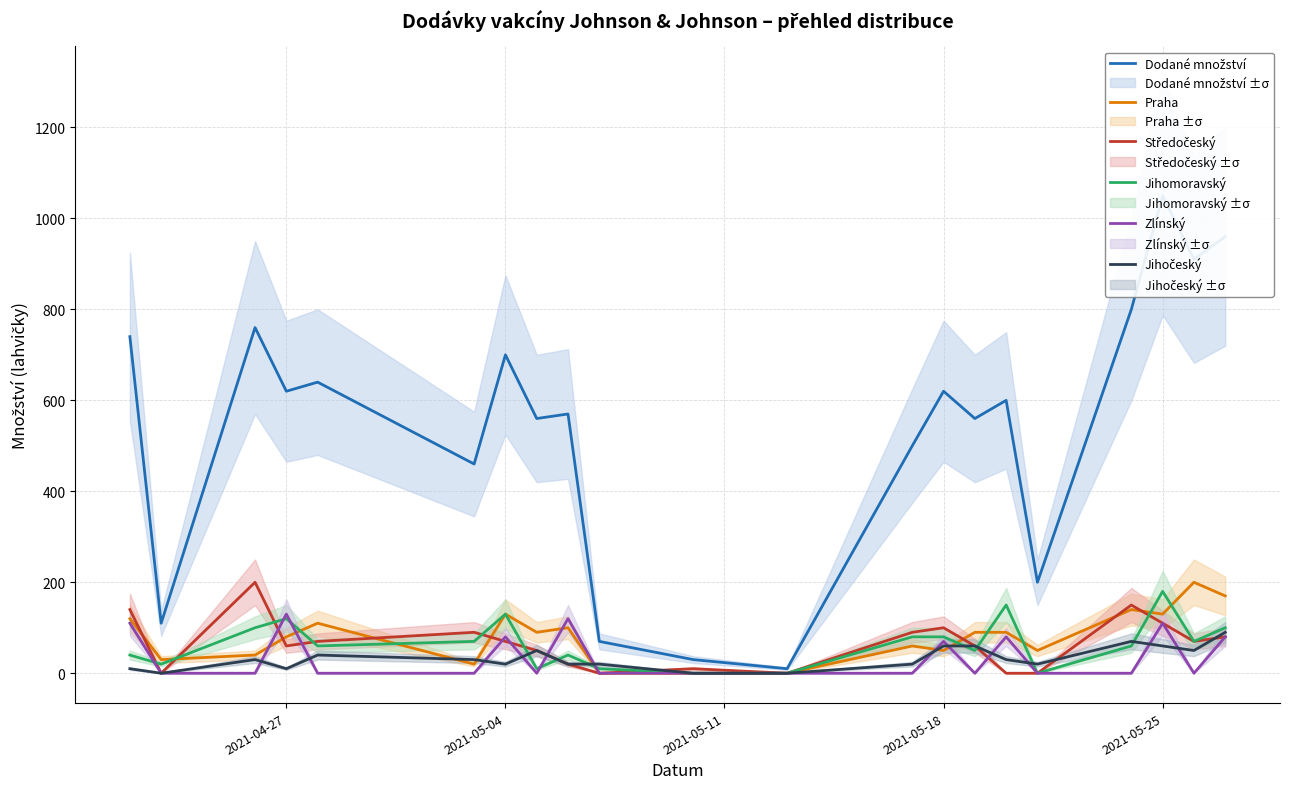

The value of Jihomoravský at 2021-05-04 is 63. True or false?

False